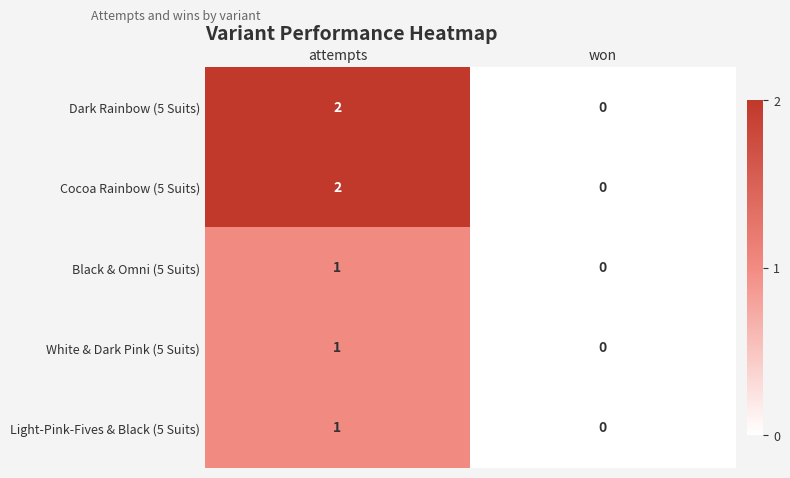

How many values in the White & Dark Pink (5 Suits) series are below 1?

1